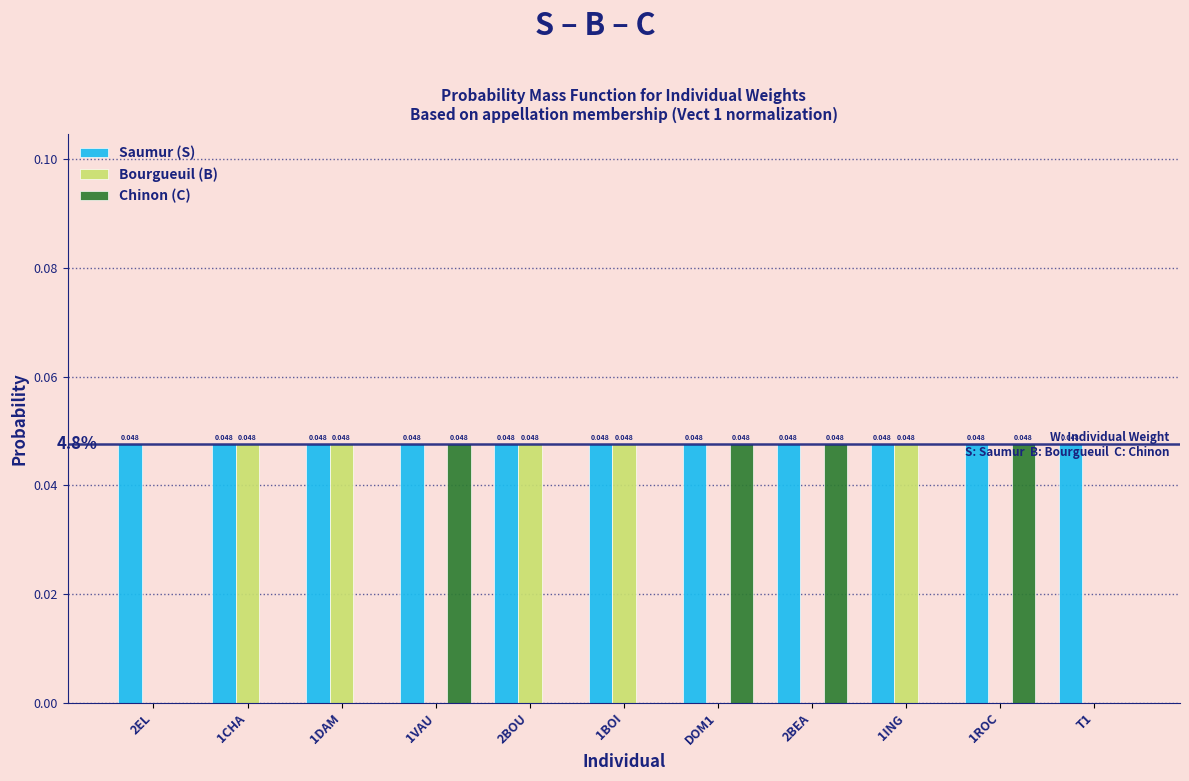

Which series has the largest total across all categories?

Saumur (S)